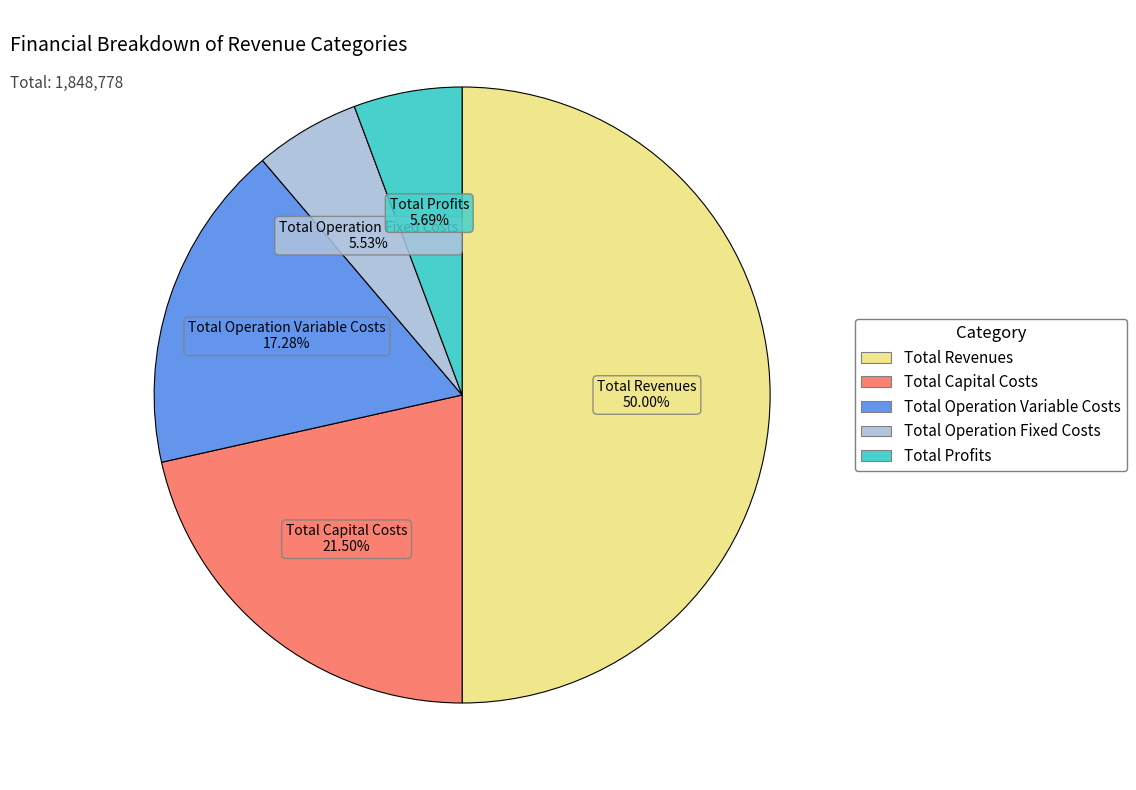

Which slice is the largest?

Total Revenues